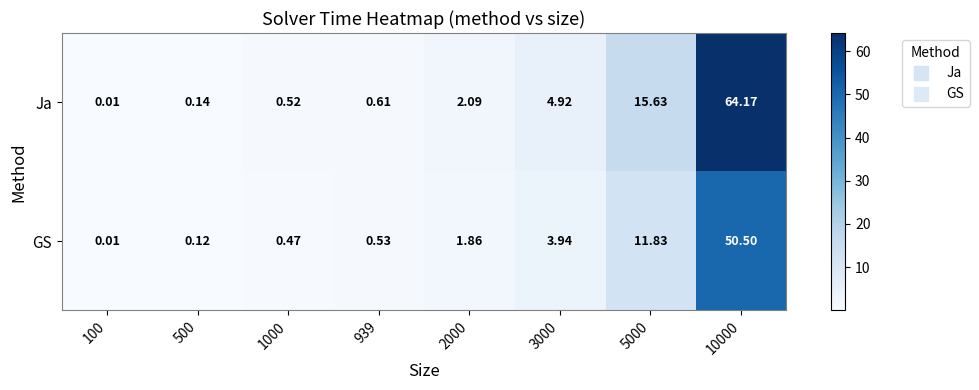

At 3000, list the series in order from smallest to largest.

GS, Ja